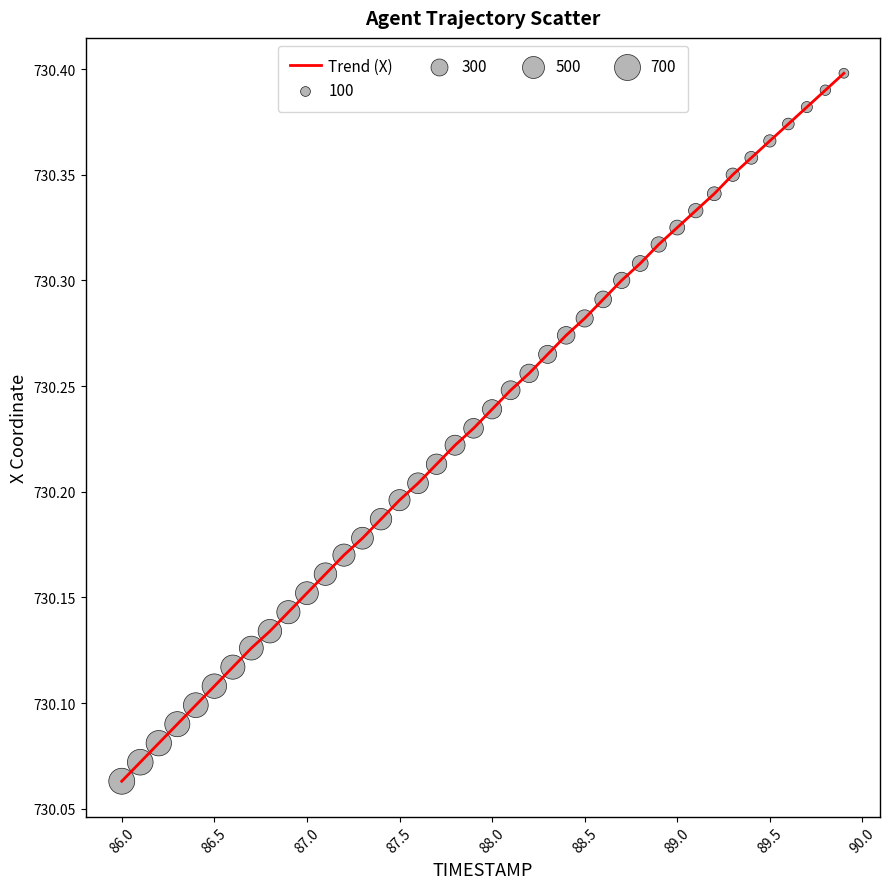

What is the difference between the maximum and minimum values?

0.3